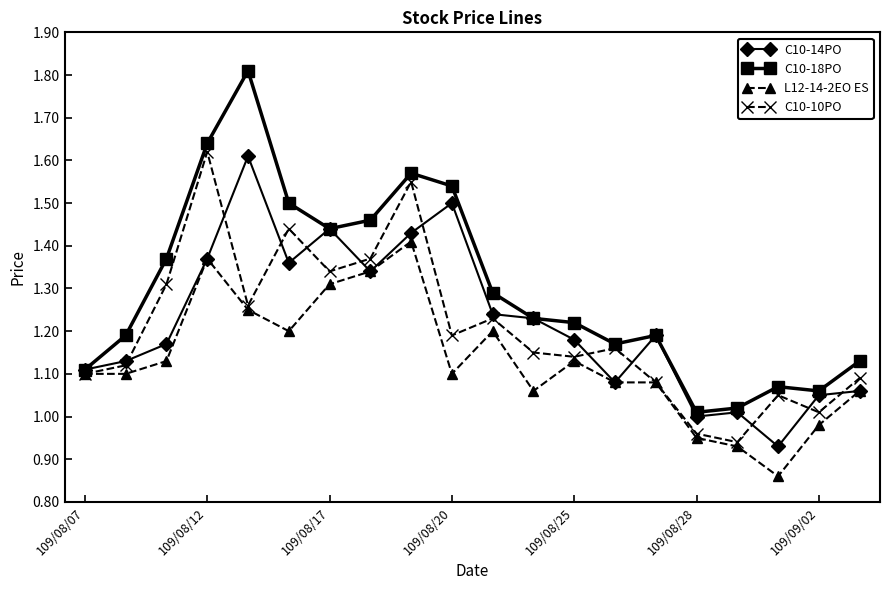

In C10-10PO, how many points are higher than both neighbors (excluding endpoints)?

6